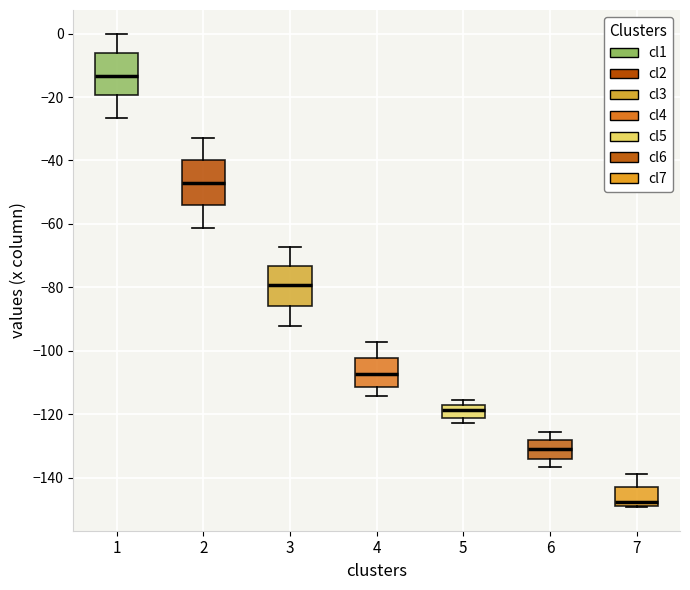

Reading left to right, read every box against the y-axis: the position of its median line, the range the box covers, and the ends of its whiskers. The values are not printed on the chart, so give them approximately, as read against the axis.

1: median -14, box -20 to -6, whiskers -26 to 0
2: median -46, box -54 to -40, whiskers -62 to -32
3: median -80, box -86 to -74, whiskers -92 to -68
4: median -108, box -112 to -102, whiskers -114 to -98
5: median -118 (inside the box), box -122 to -118, whiskers -122 (just below the box's lower edge) to -116
6: median -130, box -134 to -128, whiskers -136 to -126
7: median -148, box -150 to -144, whiskers -150 to -138